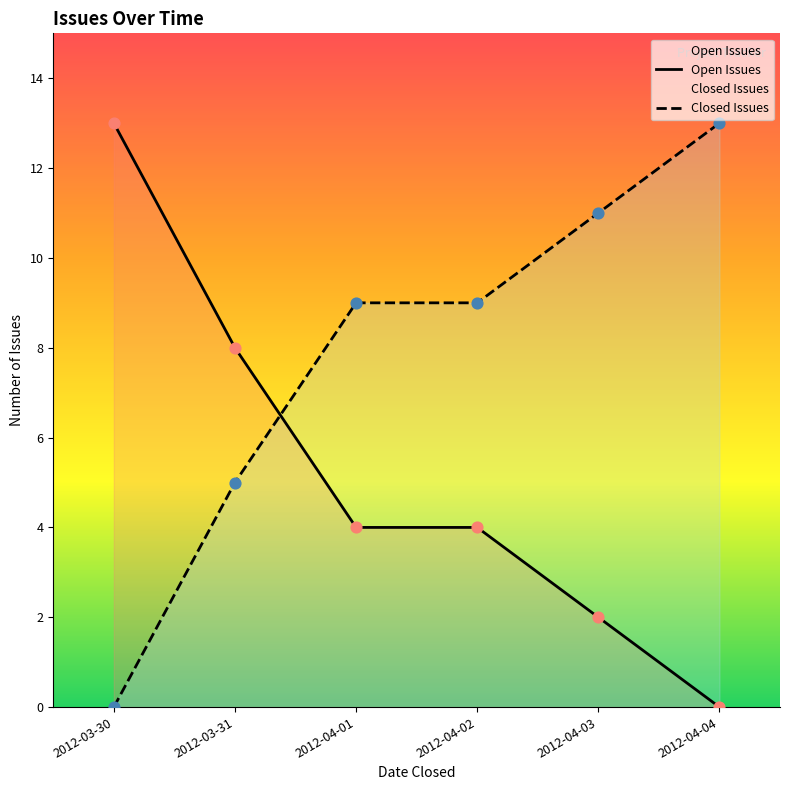

Approximately how many times larger is the value at 2012-03-31 compared to 2012-04-01?

2.0